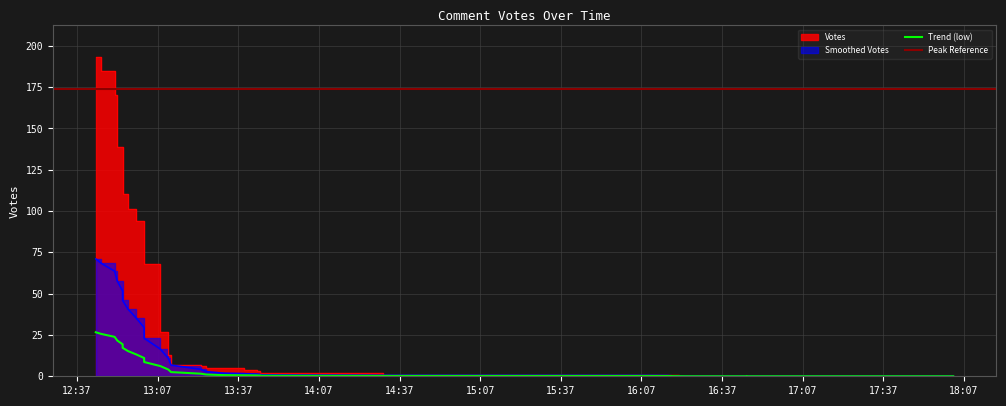

What is the difference between the maximum and second lowest values?

193